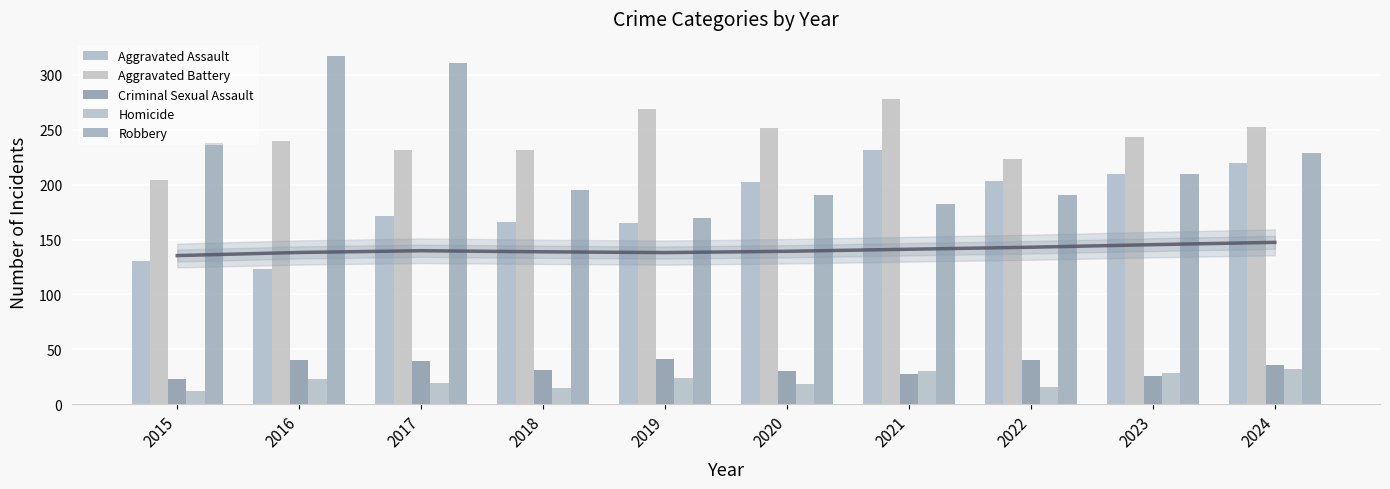

Reading right to left, transcribe all the data shown in this chart.

Aggravated Assault: 2024=220	2023=210	2022=203	2021=232	2020=202	2019=165	2018=166	2017=171	2016=123	2015=130
Aggravated Battery: 2024=253	2023=243	2022=223	2021=278	2020=252	2019=269	2018=232	2017=232	2016=240	2015=204
Criminal Sexual Assault: 2024=36	2023=26	2022=40	2021=27	2020=30	2019=41	2018=31	2017=39	2016=40	2015=23
Homicide: 2024=32	2023=28	2022=16	2021=30	2020=18	2019=24	2018=15	2017=19	2016=23	2015=12
Robbery: 2024=229	2023=210	2022=191	2021=182	2020=191	2019=170	2018=195	2017=311	2016=317	2015=238